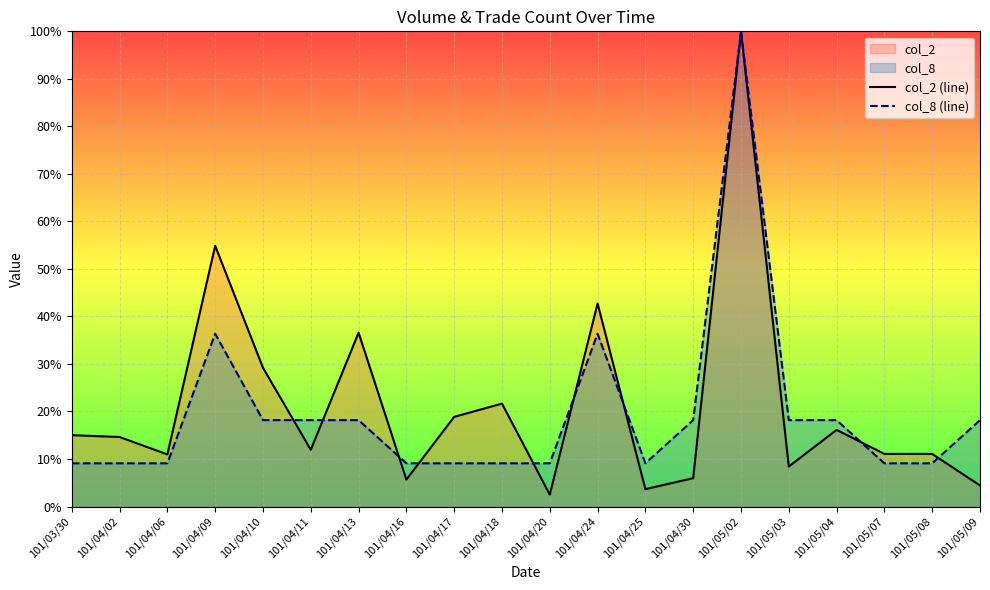

What is the highest value of the col_2 (line) series?

100.0